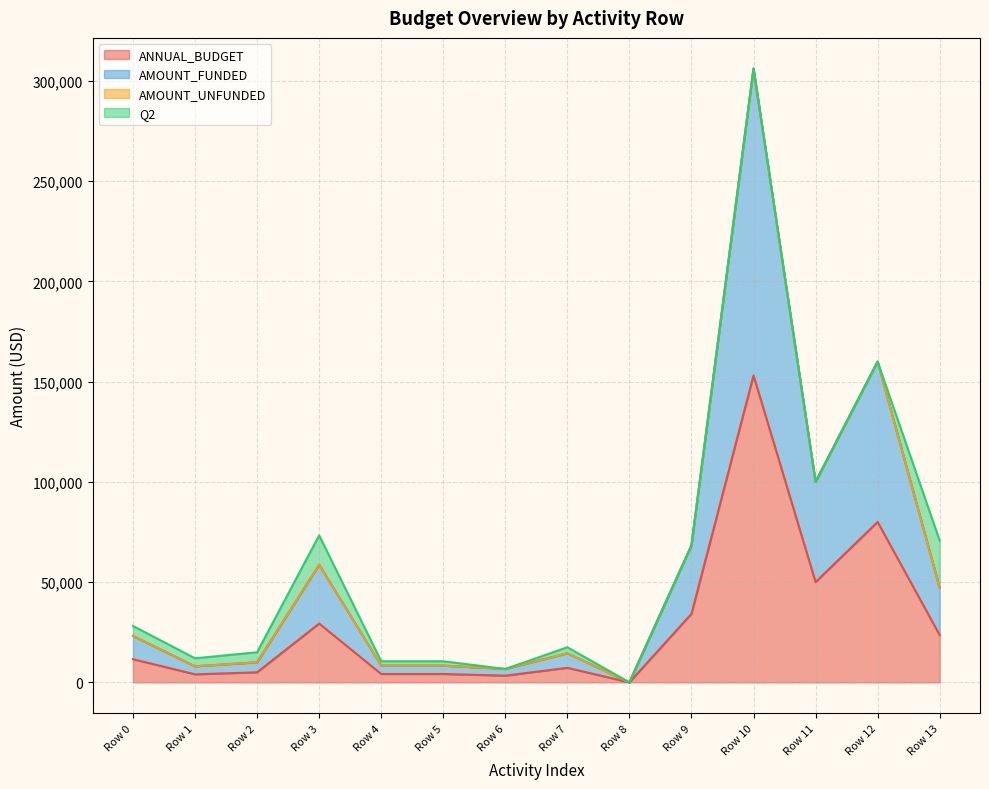

How many lines are shown in the chart?

4